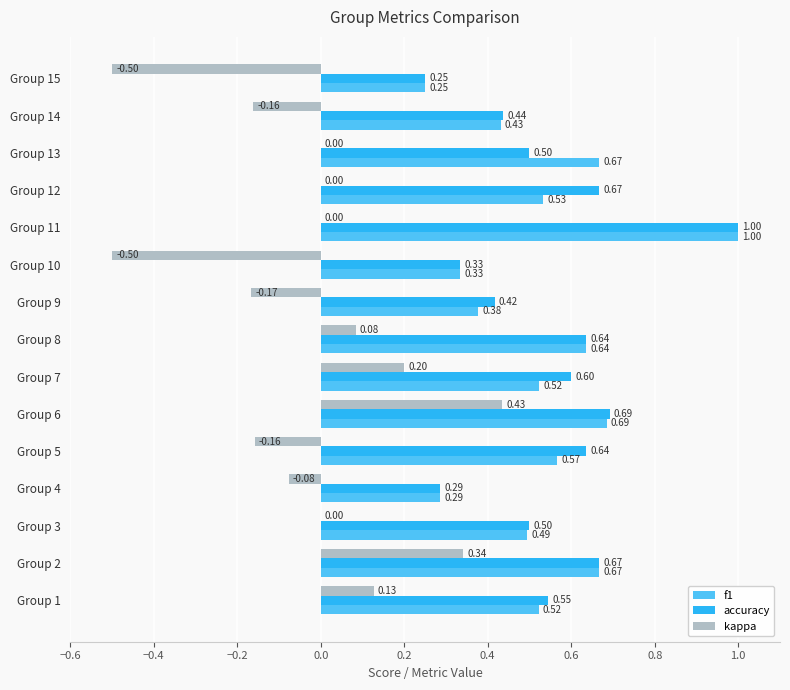

Which series changed the most between Group 4 and Group 12?

accuracy